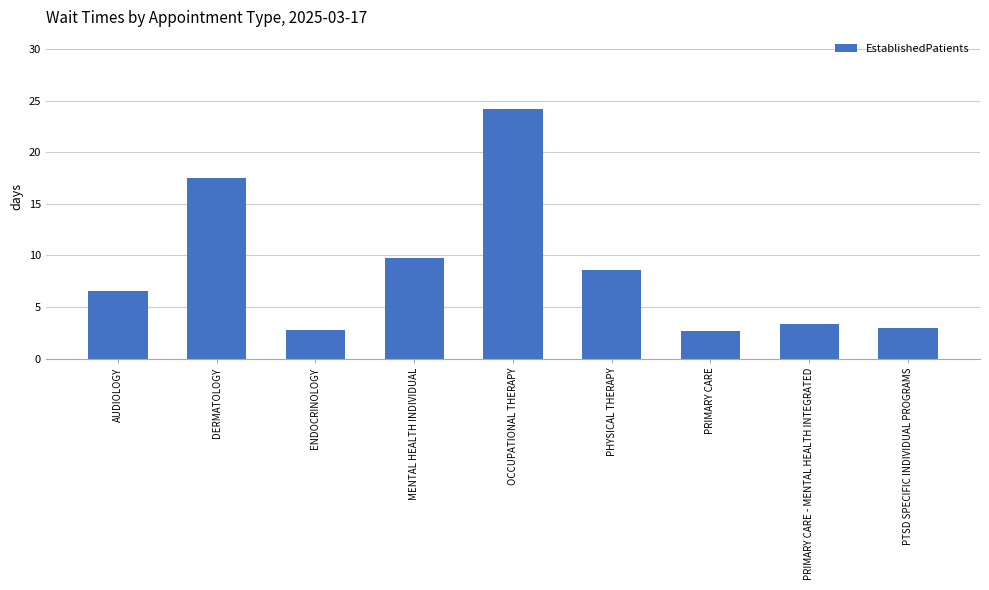

What is the difference between the values at PHYSICAL THERAPY and AUDIOLOGY?

2.0